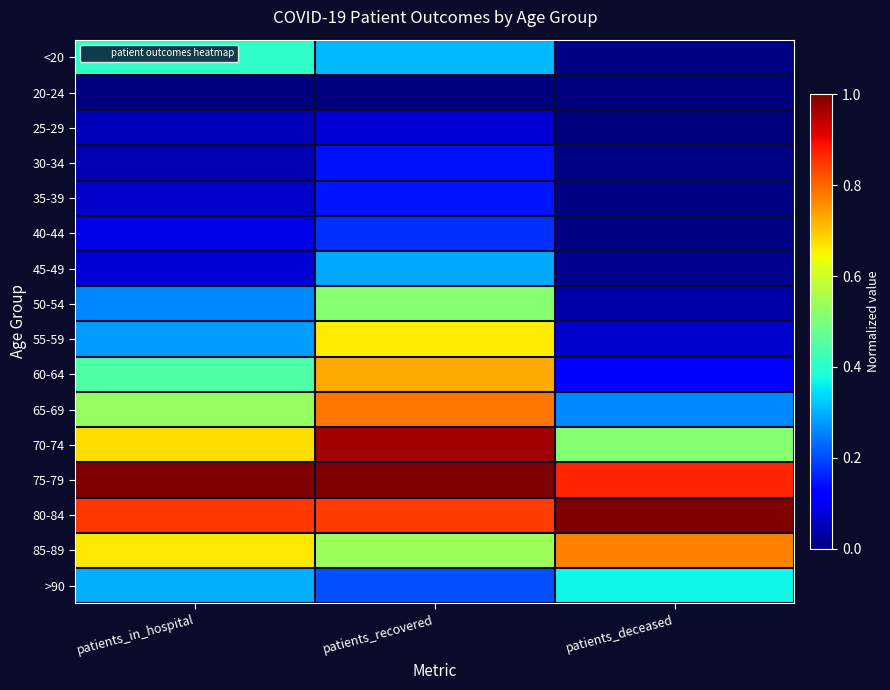

Reading left to right, list all the values displayed in this chart.

<20: patients_in_hospital=0.4	patients_recovered=0.3	patients_deceased=0.0
20-24: patients_in_hospital=0.0	patients_recovered=0.0	patients_deceased=0.0
25-29: patients_in_hospital=0.1	patients_recovered=0.1	patients_deceased=0.0
30-34: patients_in_hospital=0.0	patients_recovered=0.1	patients_deceased=0.0
35-39: patients_in_hospital=0.1	patients_recovered=0.1	patients_deceased=0.0
40-44: patients_in_hospital=0.1	patients_recovered=0.2	patients_deceased=0.0
45-49: patients_in_hospital=0.1	patients_recovered=0.3	patients_deceased=0.0
50-54: patients_in_hospital=0.3	patients_recovered=0.5	patients_deceased=0.0
55-59: patients_in_hospital=0.3	patients_recovered=0.7	patients_deceased=0.1
60-64: patients_in_hospital=0.4	patients_recovered=0.7	patients_deceased=0.1
65-69: patients_in_hospital=0.5	patients_recovered=0.8	patients_deceased=0.3
70-74: patients_in_hospital=0.7	patients_recovered=1.0	patients_deceased=0.5
75-79: patients_in_hospital=1.0	patients_recovered=1.0	patients_deceased=0.9
80-84: patients_in_hospital=0.9	patients_recovered=0.8	patients_deceased=1.0
85-89: patients_in_hospital=0.7	patients_recovered=0.5	patients_deceased=0.8
>90: patients_in_hospital=0.3	patients_recovered=0.2	patients_deceased=0.4